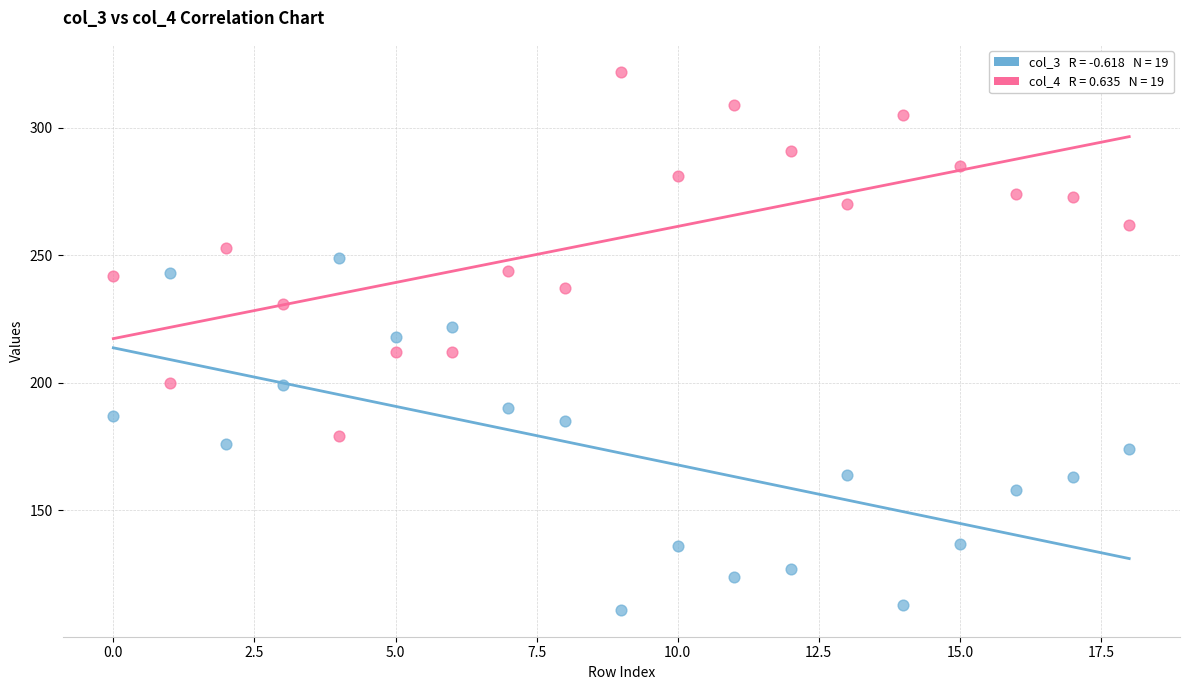

Across all data points, what is the range of Y values (max minus min)?

211